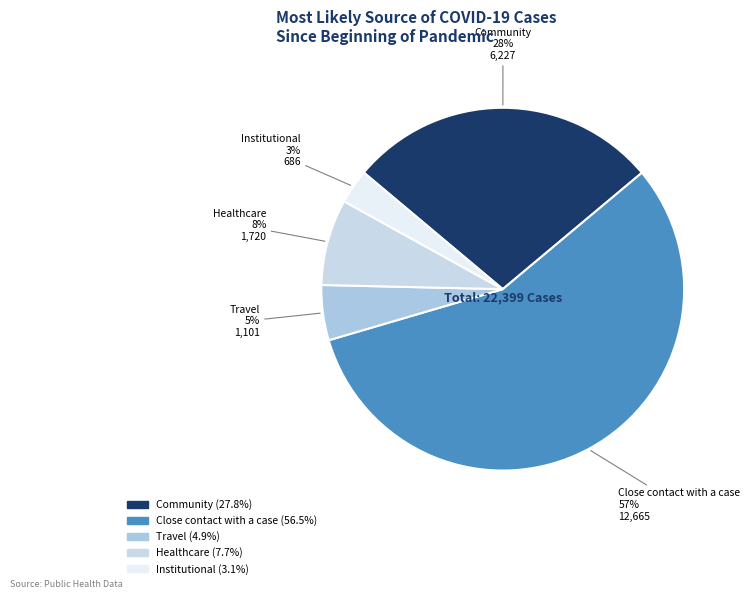

To the nearest percent, what is the average slice percentage?

20%